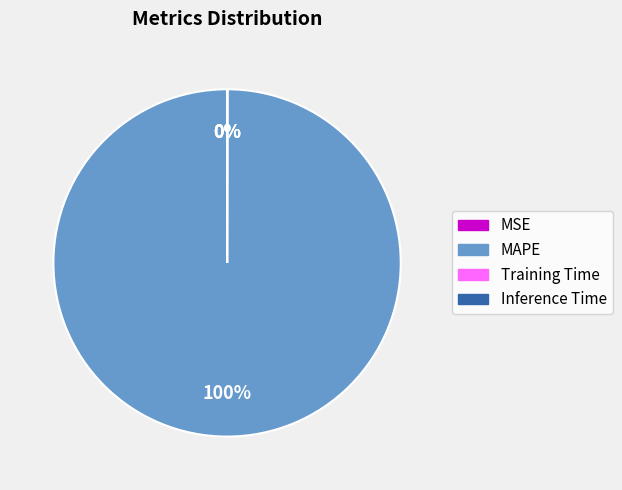

Does any single category account for the majority?

Yes